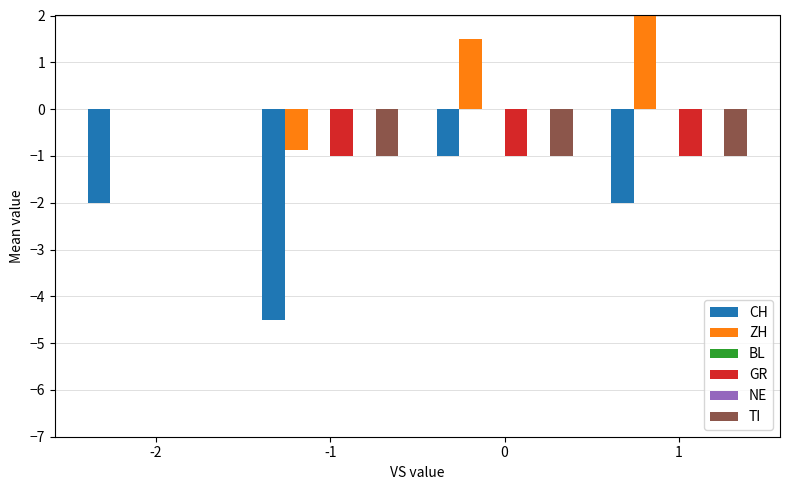

At 1, list the series in order from smallest to largest.

CH, GR, TI, BL, NE, ZH